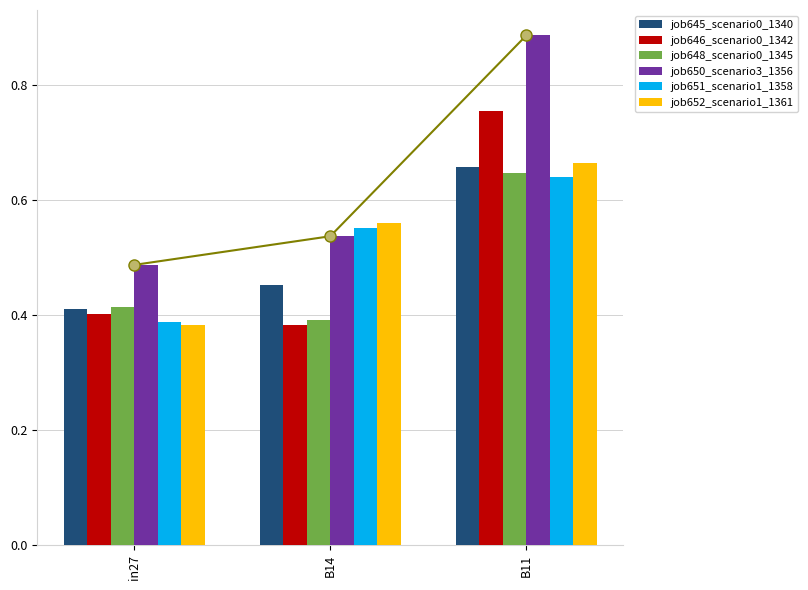

What is the value of the job650_scenario3_1356 bar at the 1st from the left?

0.5